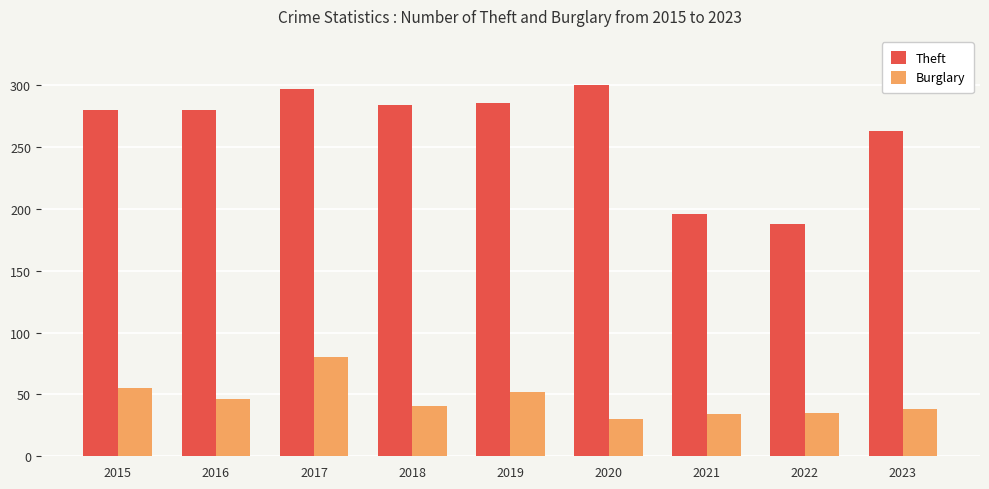

What is the difference between the maximum and minimum values in the Burglary series?

50